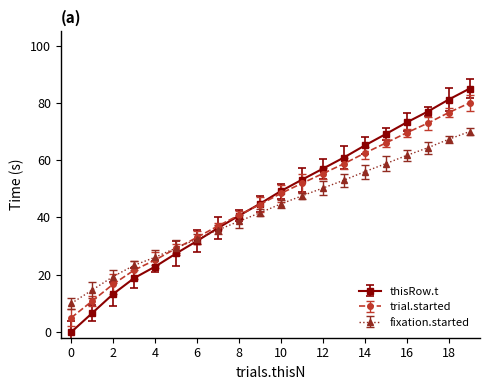

What are all the series names shown in the legend?

thisRow.t, trial.started, fixation.started